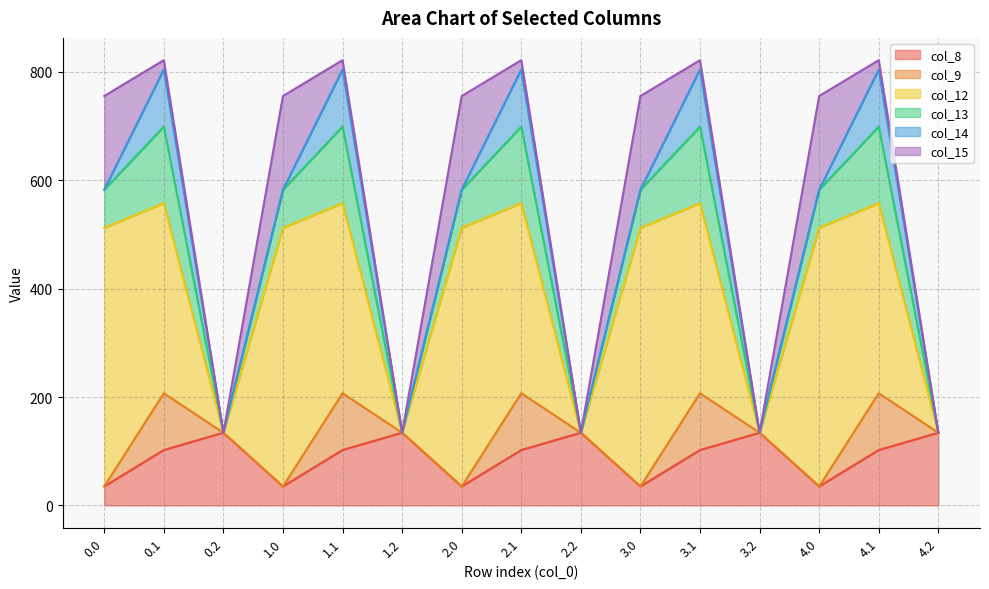

What is the sum of the col_9 values at 2.1 and 4.1?

209.6